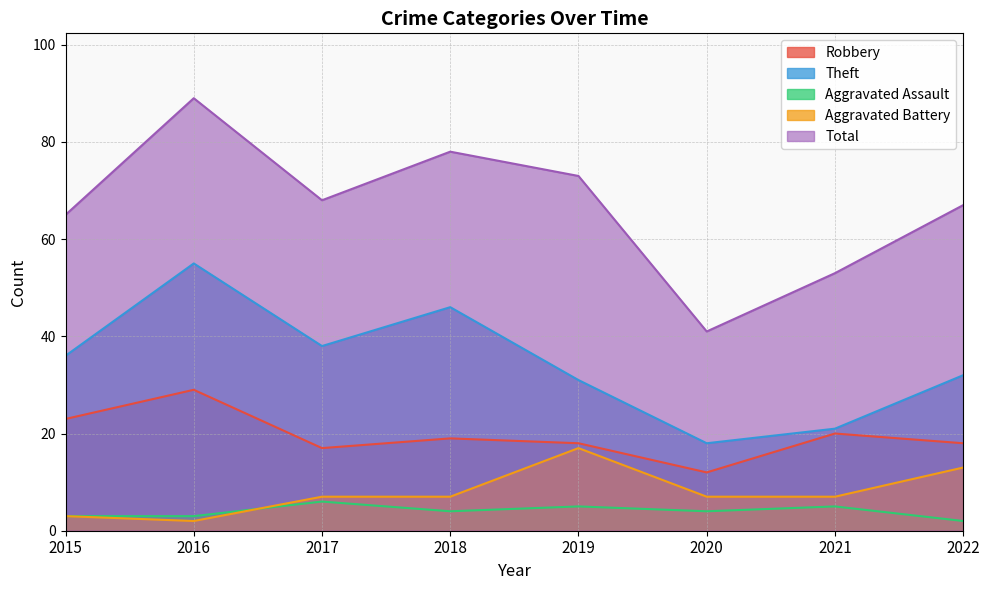

How many lines are shown in the chart?

5